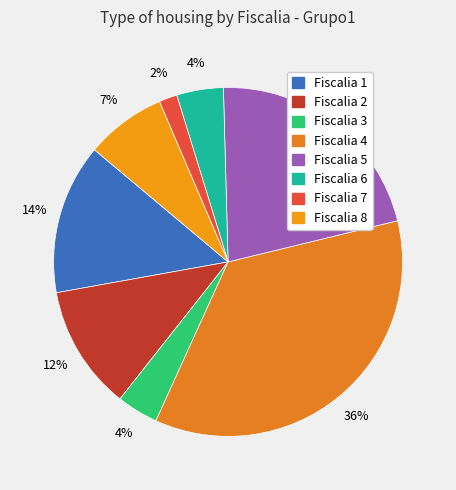

Which has a higher value, Fiscalia 4 or Fiscalia 2?

Fiscalia 4